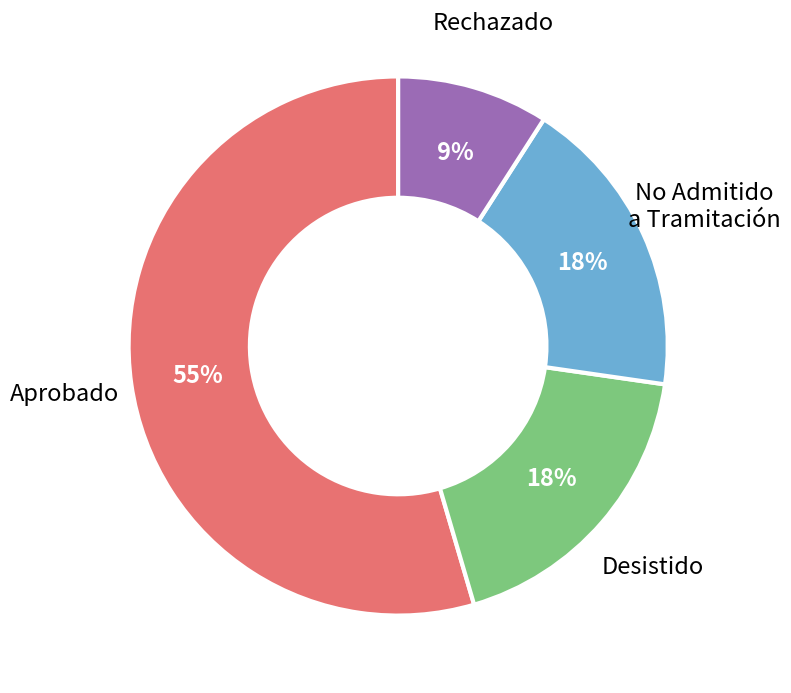

Which category has the smallest portion of the pie?

Rechazado